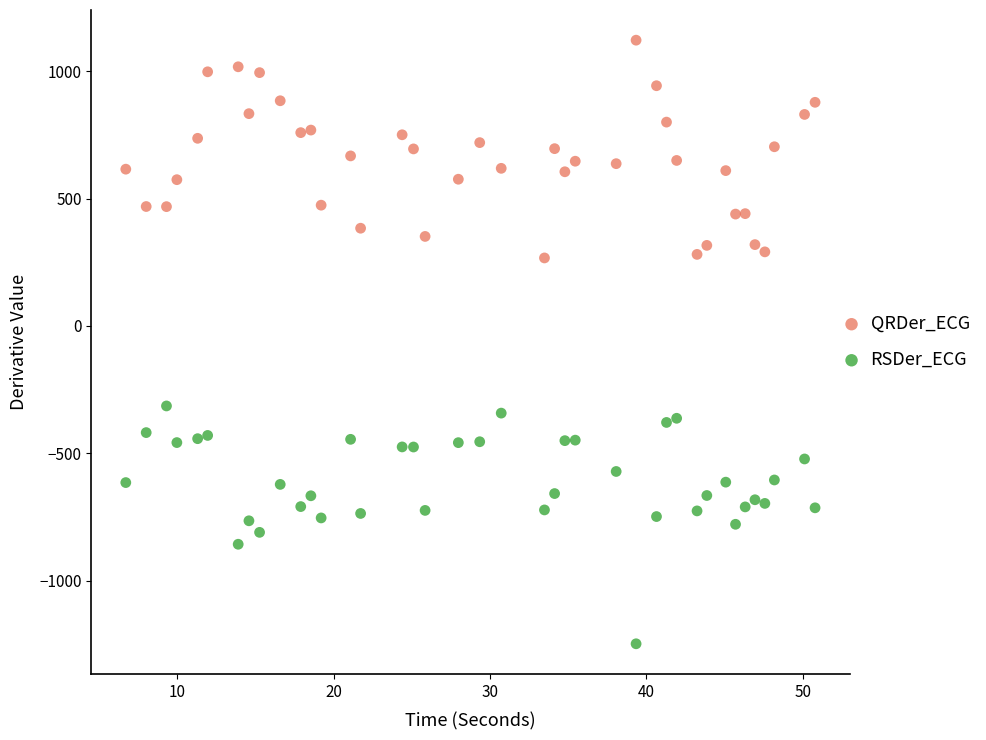

Which series contains the highest Y value?

QRDer_ECG